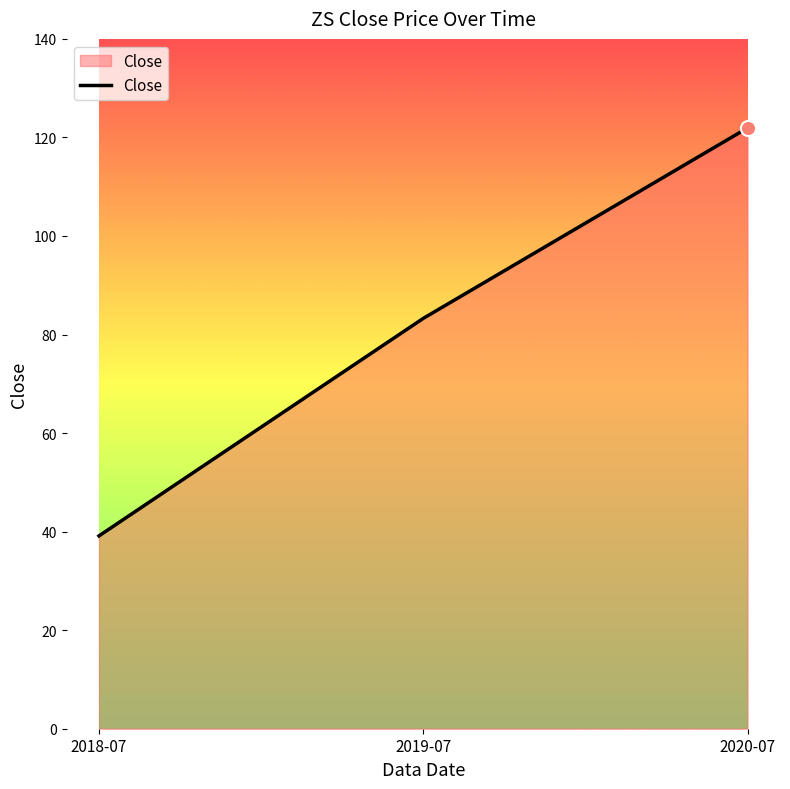

Between 2018-07 and 2020-07, which is larger?

2020-07